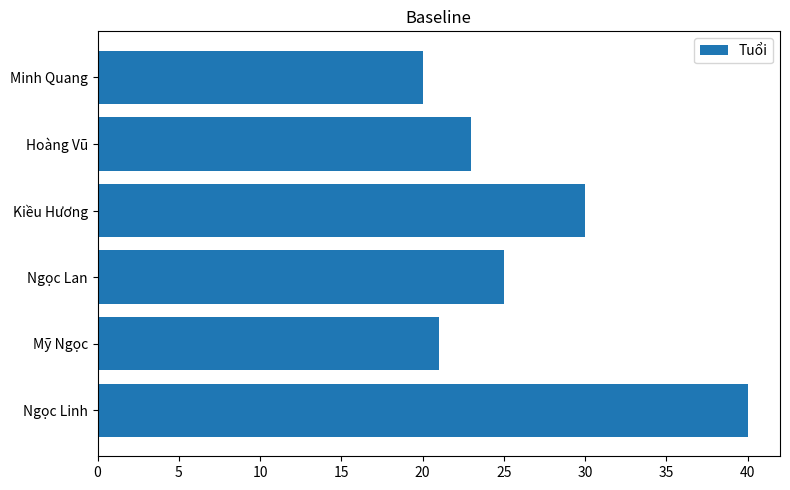

The value at Mỹ Ngọc is 21. True or false?

True